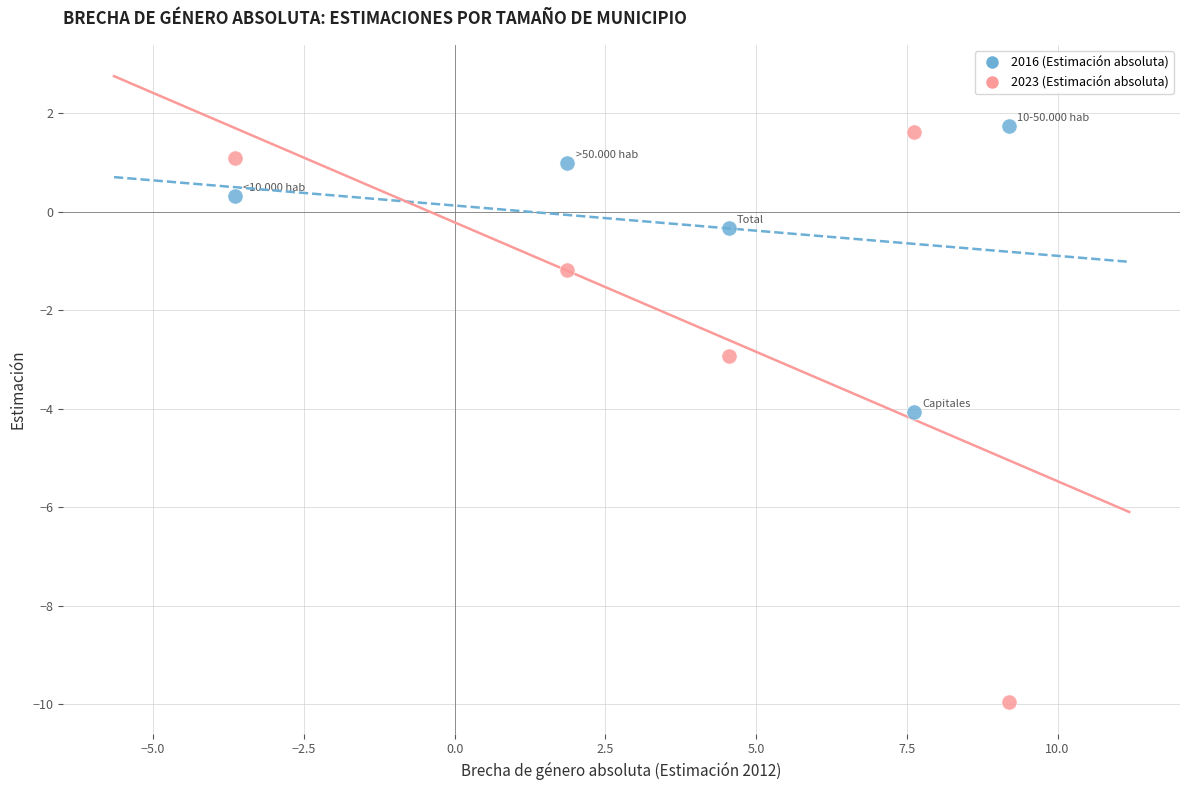

Which series contains the lowest Y value?

2023 (Estimación absoluta)